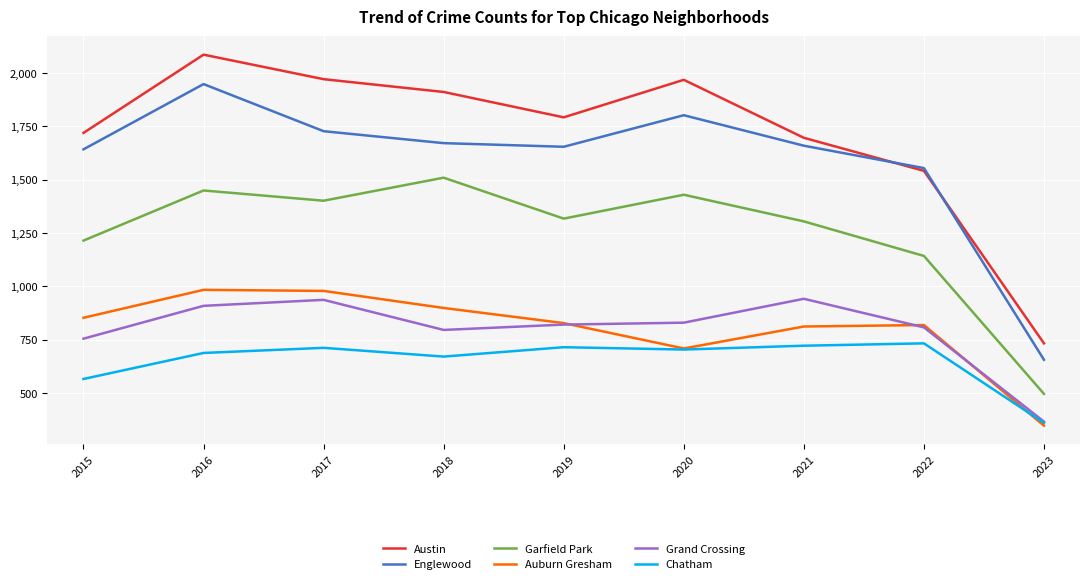

What is the spread (max minus min) of values at 2023?

386